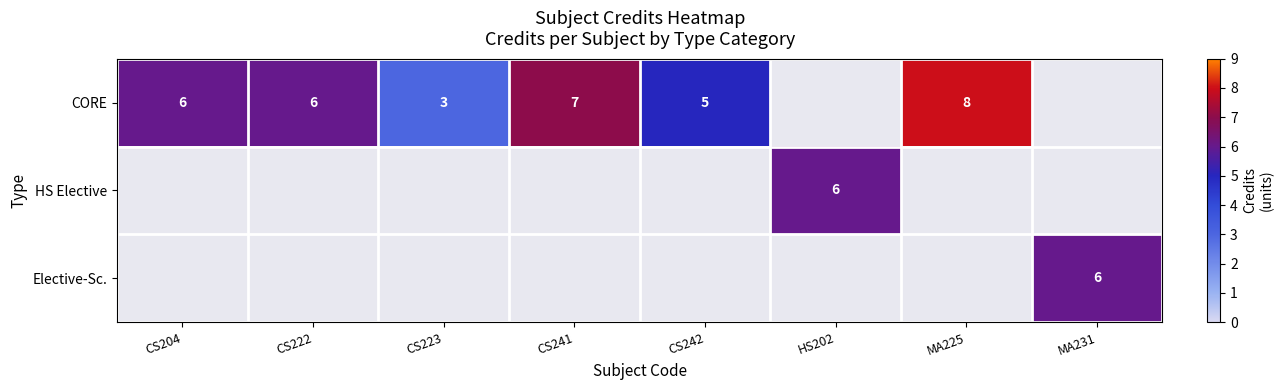

What is the maximum value shown in the chart?

8.0